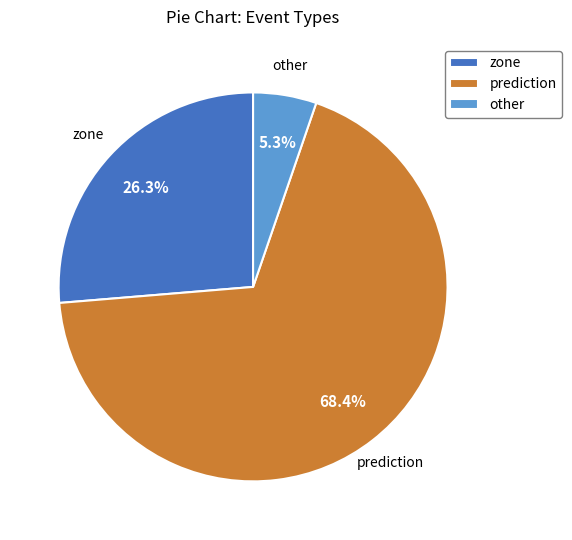

How many slices are in this pie chart?

3